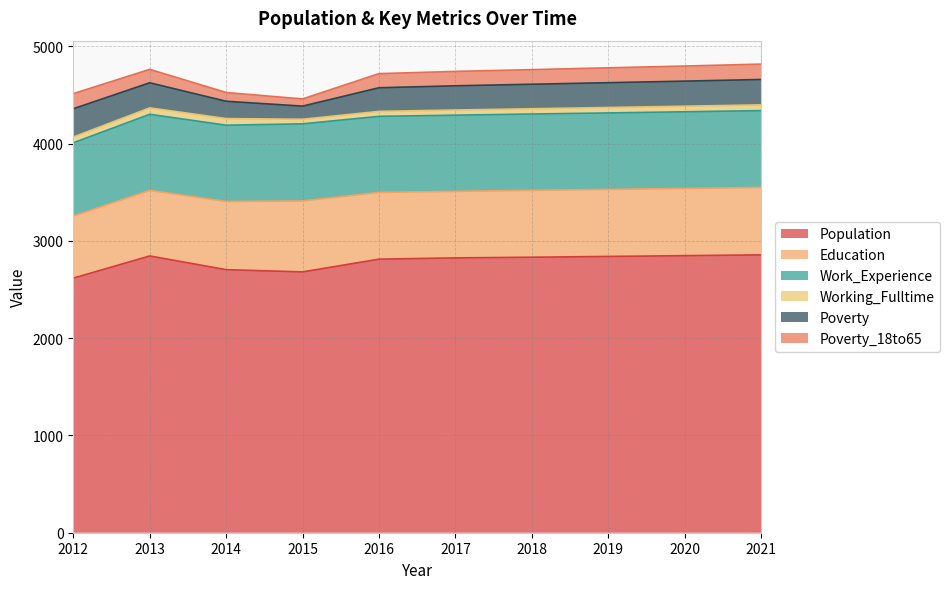

Which series has the largest total across all categories?

Population